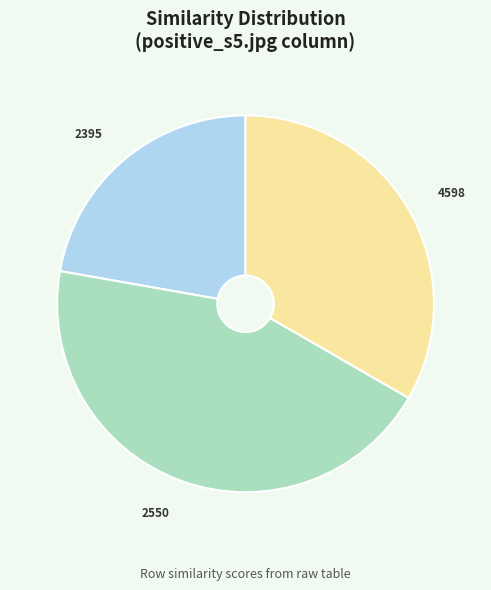

Count the number of slices in the pie.

3